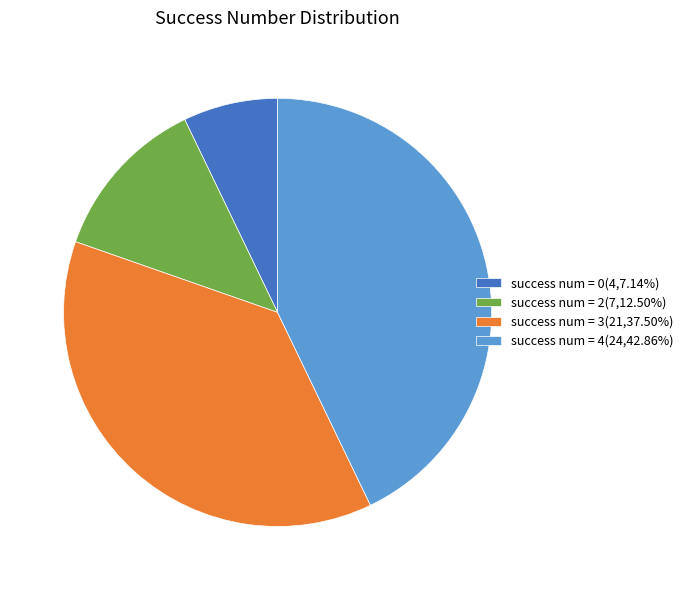

Approximately how many times larger is the value at success num = 3(21,37.50%) compared to success num = 4(24,42.86%)?

0.9